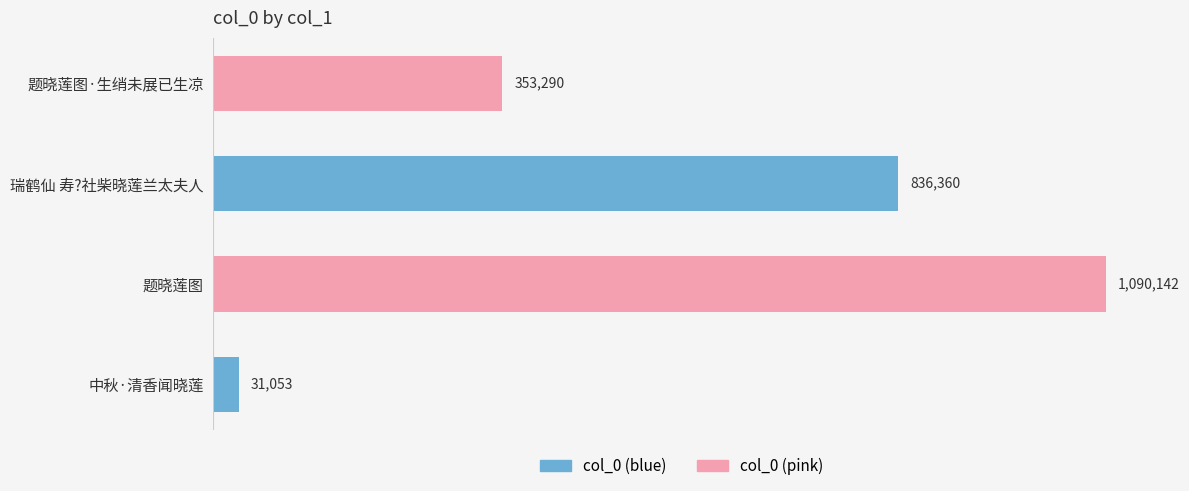

What is the sum of all values?

2310845